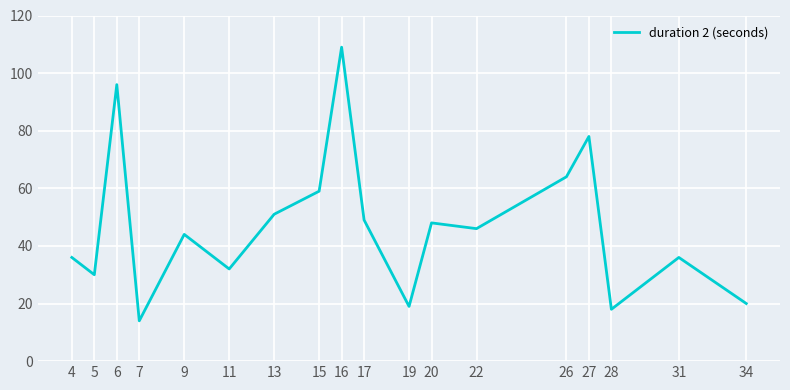

Which label corresponds to the smallest value in the chart?

7